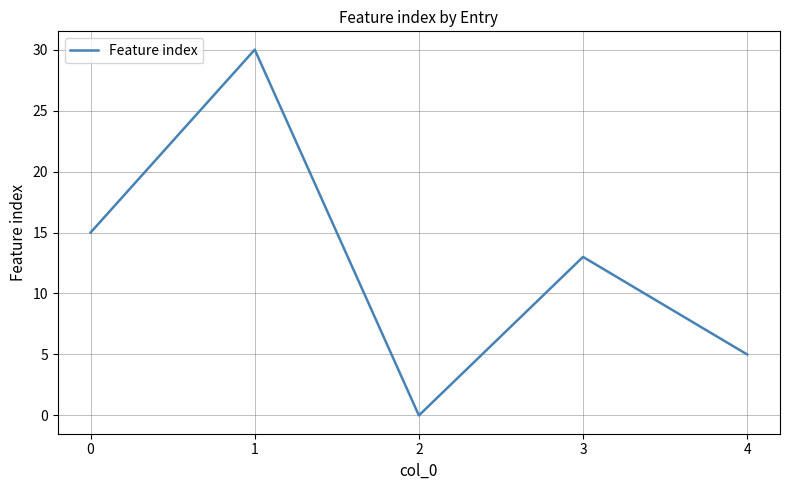

How many interior local valleys (lower than both neighbors) does the data have?

1